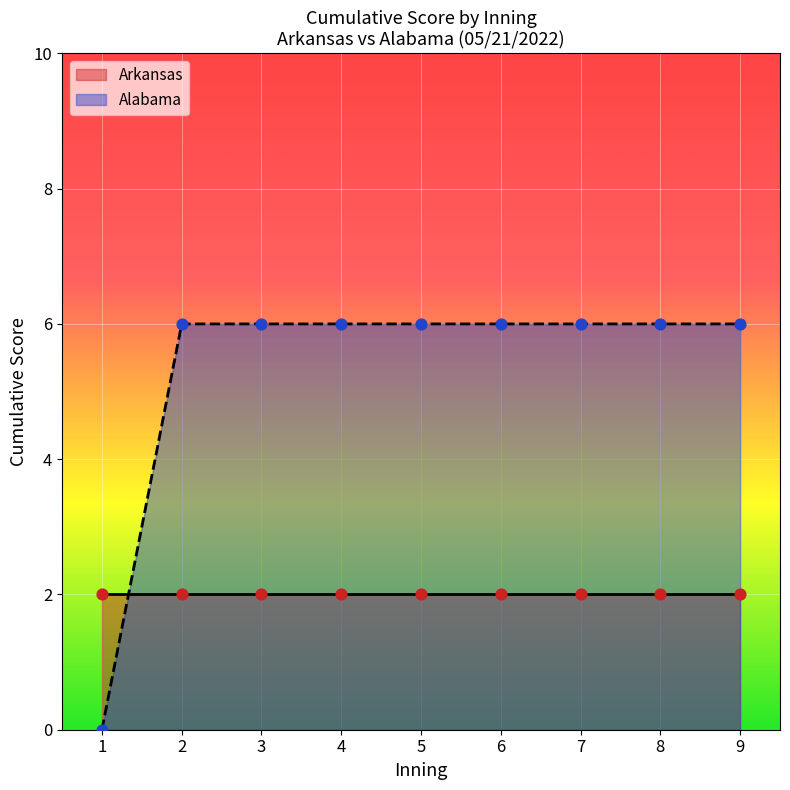

What is the total value across all series at 1?

2